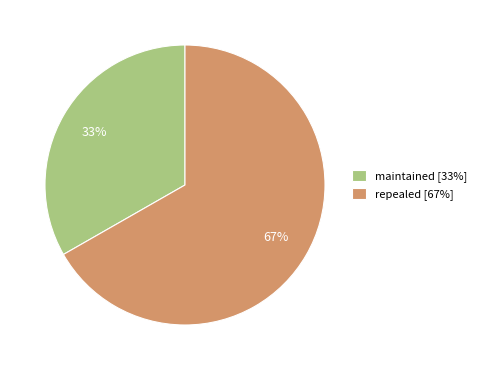

To the nearest percent, what is the average slice percentage?

50%